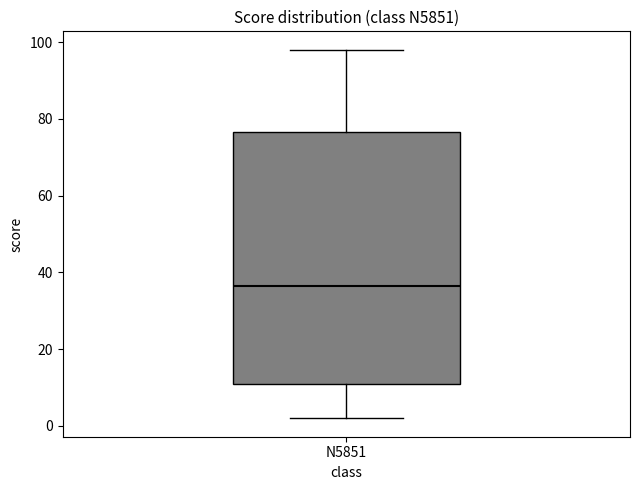

Transcribe this box plot: give where the median line is, the range the box spans, and where the two whiskers end, as read against the y-axis. The values are not printed on the chart, so give them approximately, as read against the axis.

median 36, box 12 to 76, whiskers 2 to 98